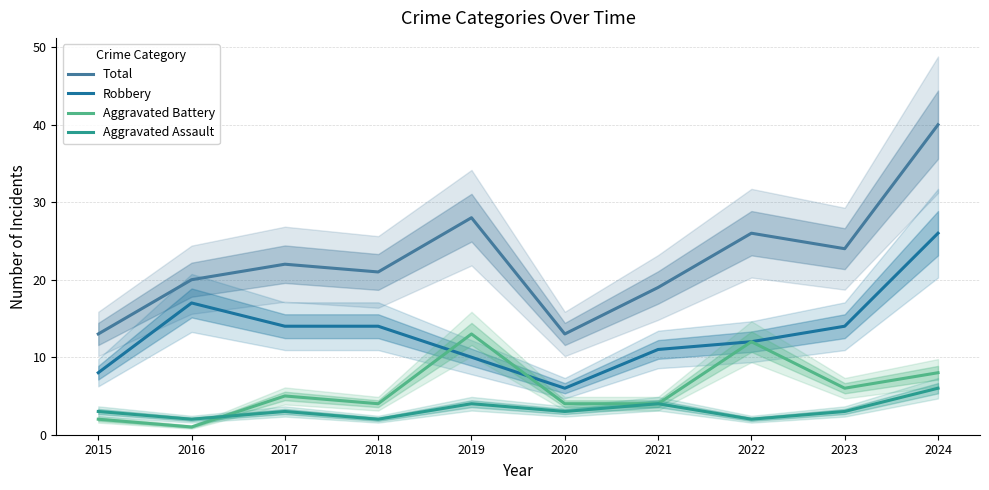

True or false: Total and Aggravated Battery intersect in this chart.

False